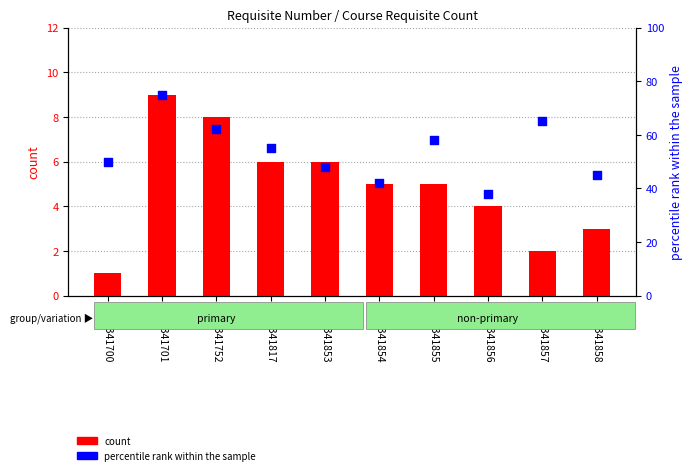

Which series contains the highest Y value?

percentile rank within the sample